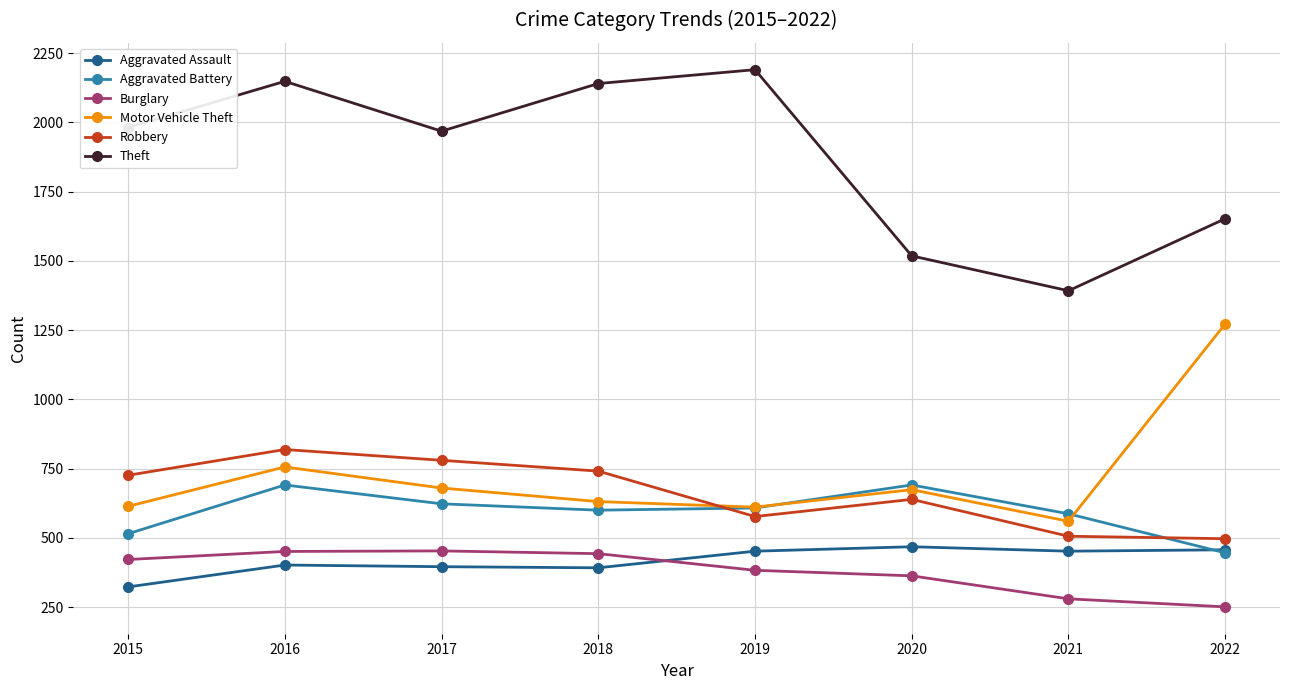

Is the value of Theft at 2016 greater than the value of Aggravated Battery at 2017?

Yes